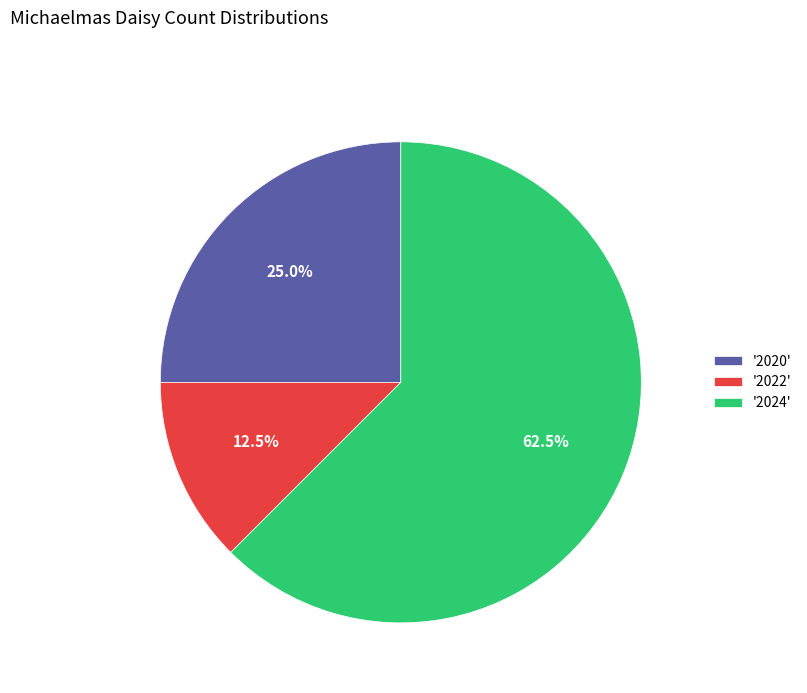

Rank the categories by value from lowest to highest.

'2022', '2020', '2024'